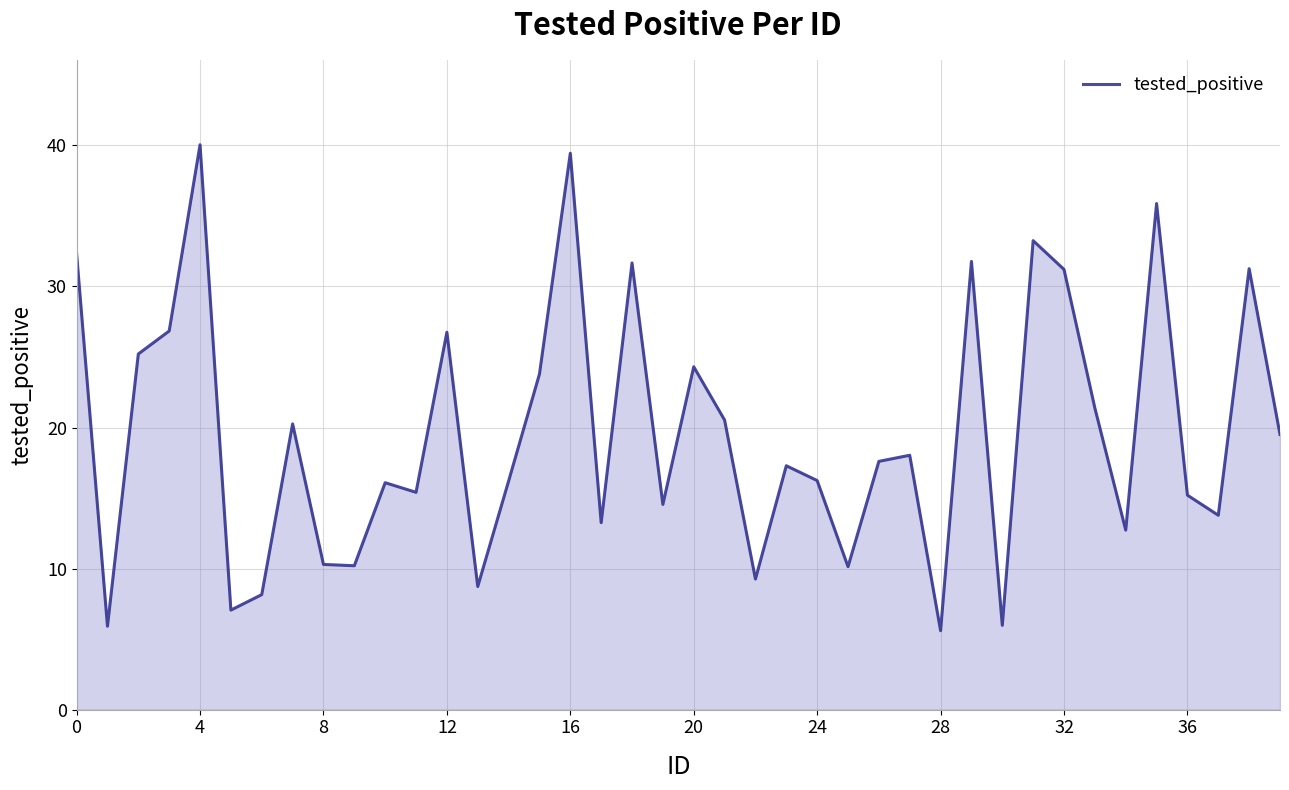

What is the difference between the maximum and minimum values?

34.5